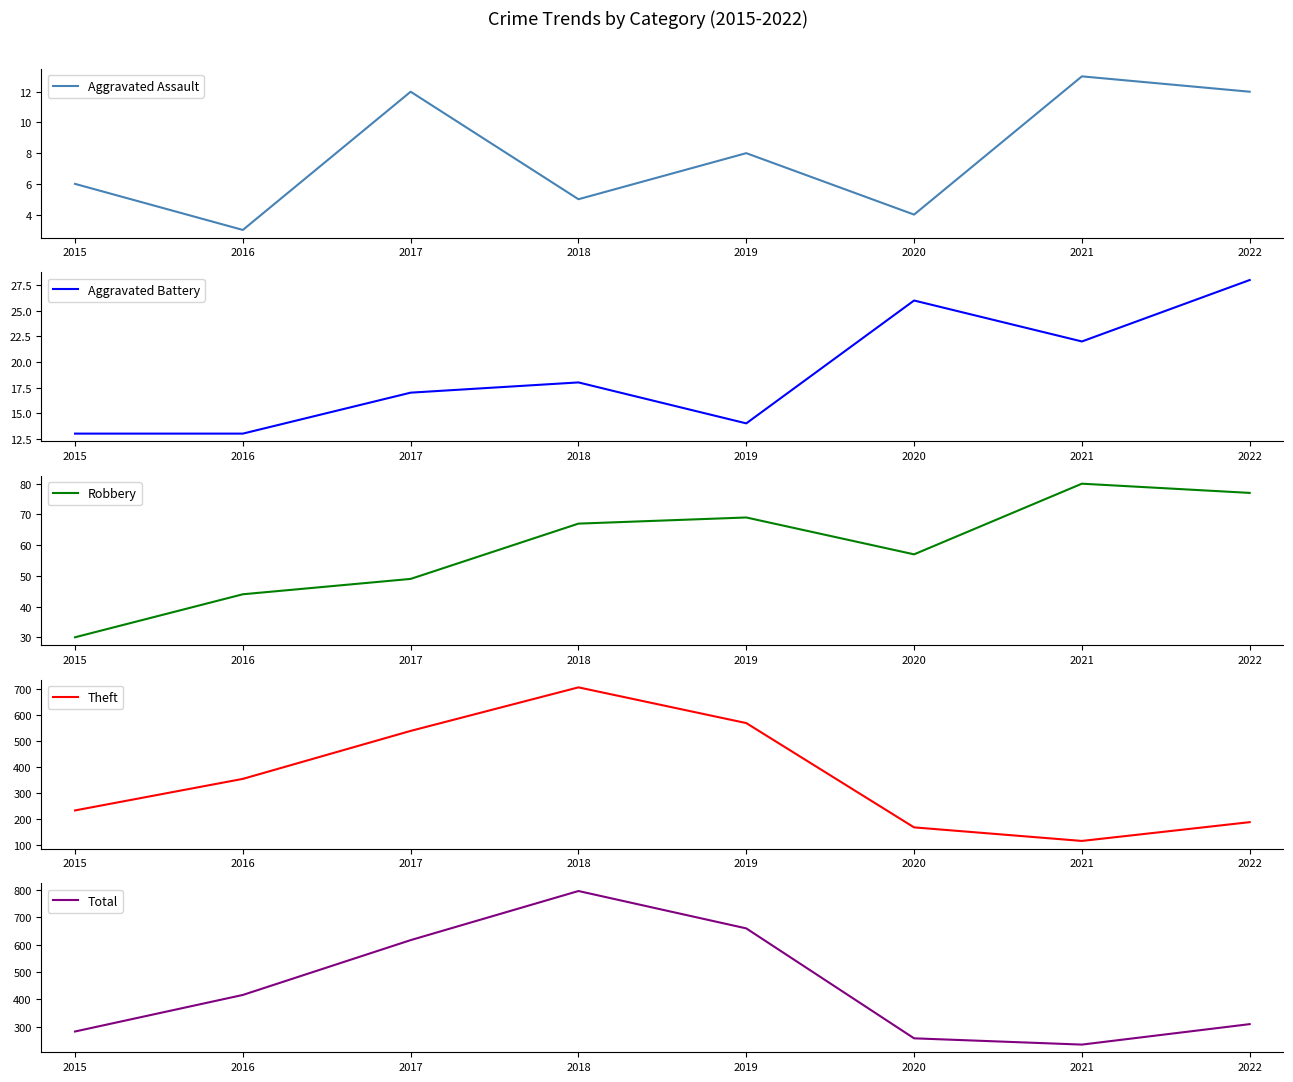

Rank the series at 2015 from lowest to highest value.

Aggravated Assault, Aggravated Battery, Robbery, Theft, Total